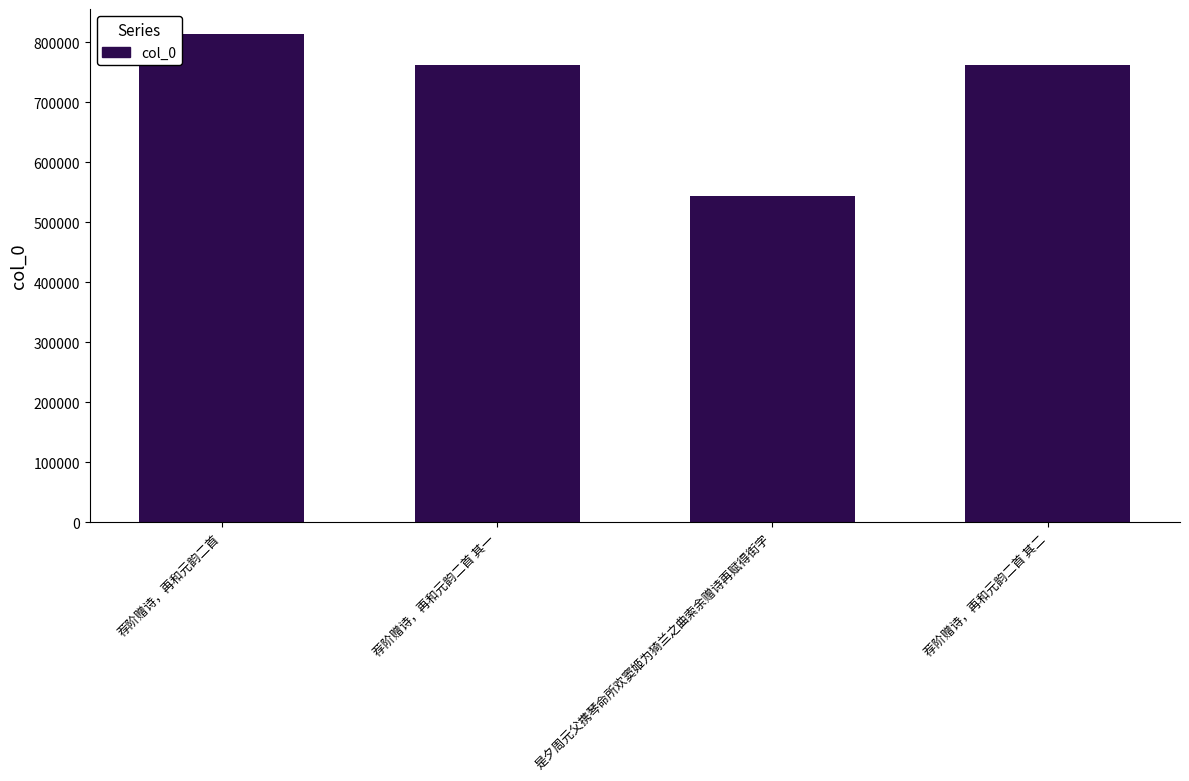

Read the value at 荐阶赠诗，再和元韵二首 其一.

761950